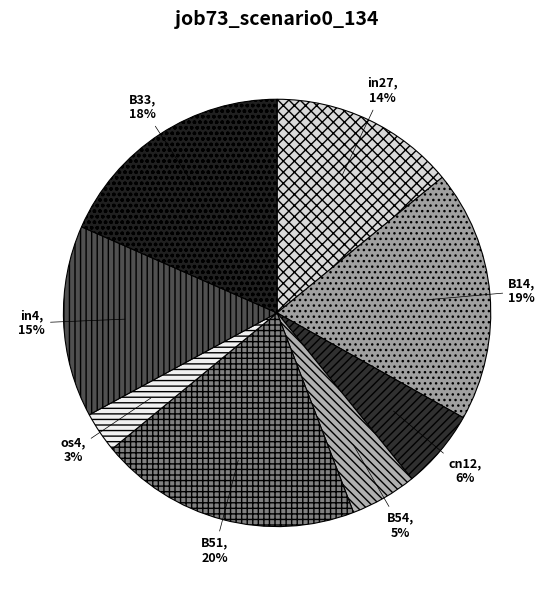

Do cn12 and os4 together represent more than half of the pie?

No